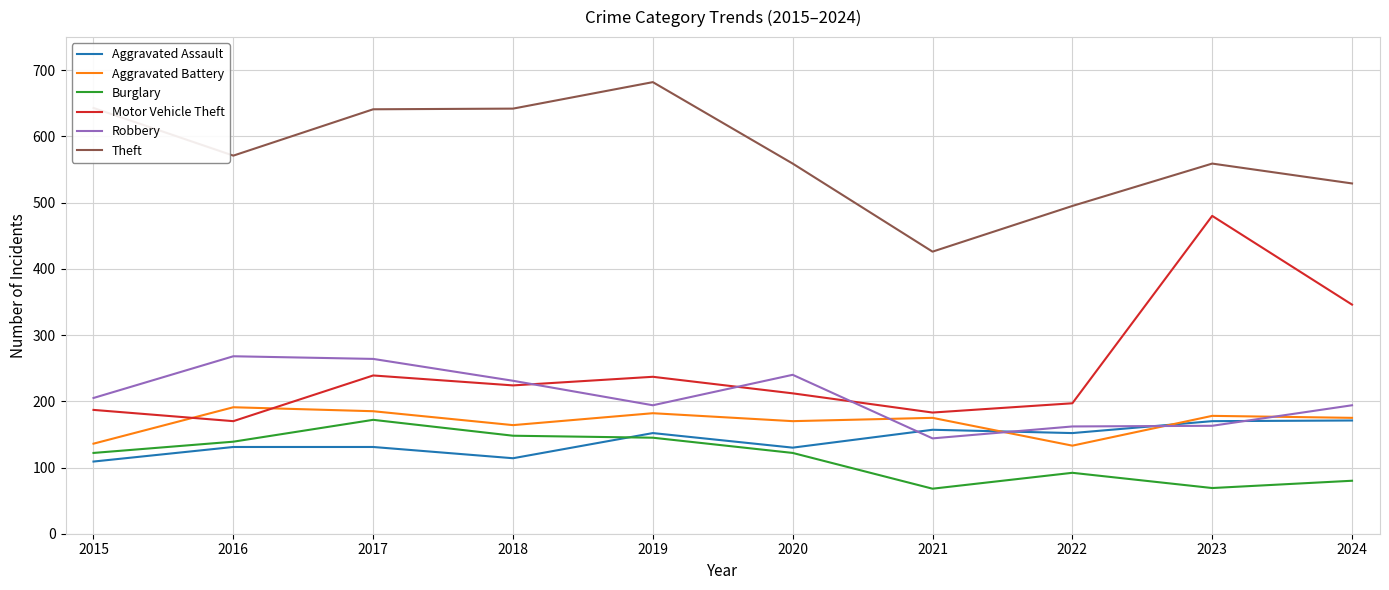

What is the smallest value displayed?

68